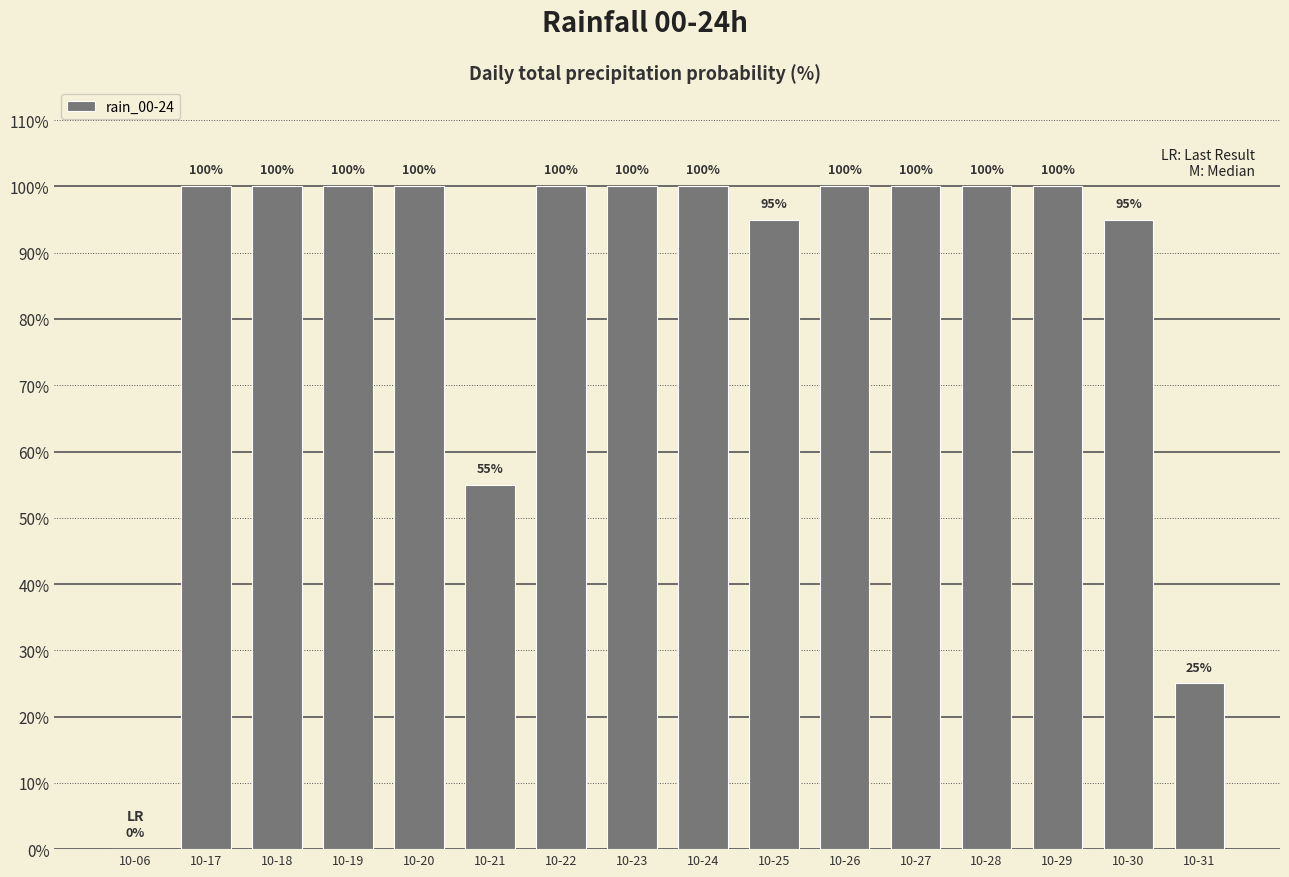

Are the bars grouped side by side (vs. stacked)?

No